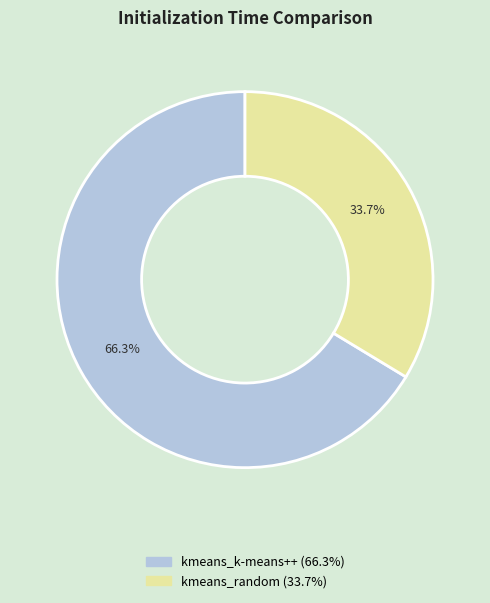

Count the number of slices in the pie.

2